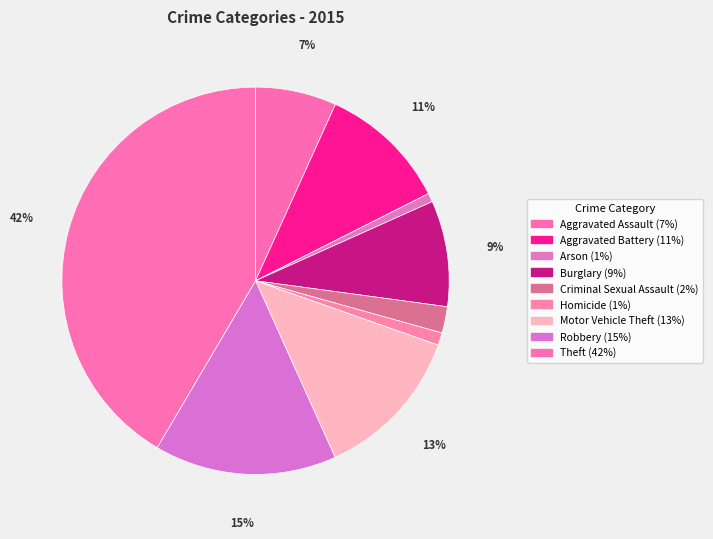

How many slices are in this pie chart?

9